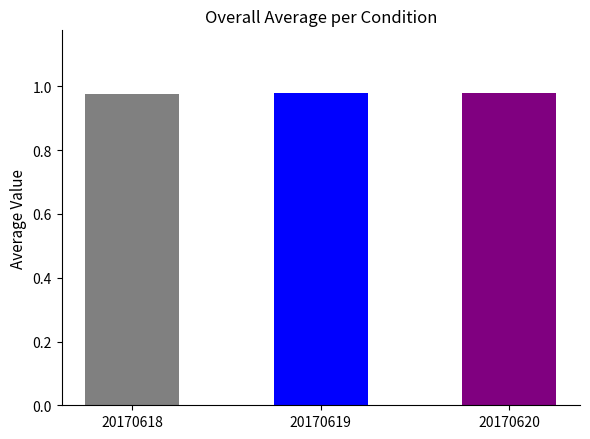

What is the sum of all values?

2.9